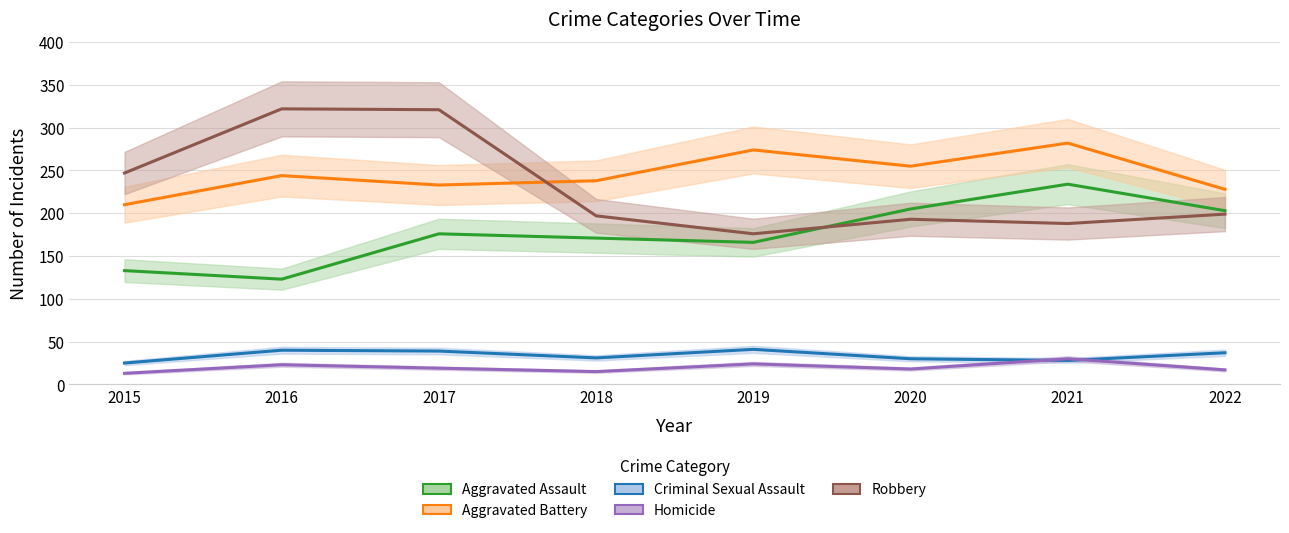

Between 2017 and 2021, which series saw the biggest shift?

Robbery